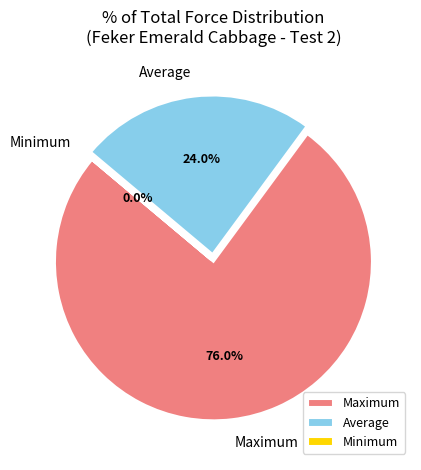

Which category has the biggest portion of the pie?

Maximum